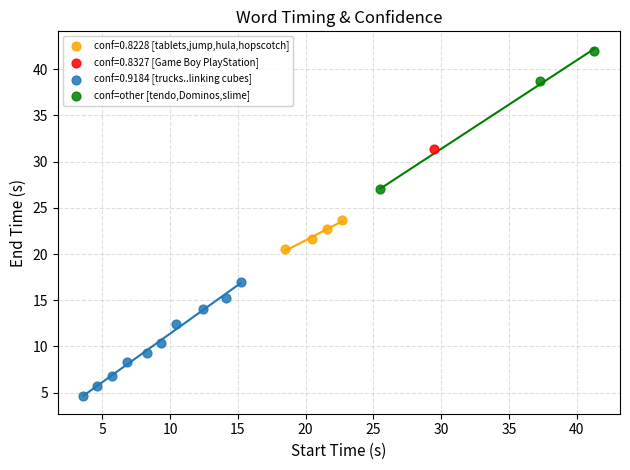

What are all the series names shown in the legend?

conf=0.8228 [tablets,jump,hula,hopscotch], conf=0.8327 [Game Boy PlayStation], conf=0.9184 [trucks..linking cubes], conf=other [tendo,Dominos,slime]